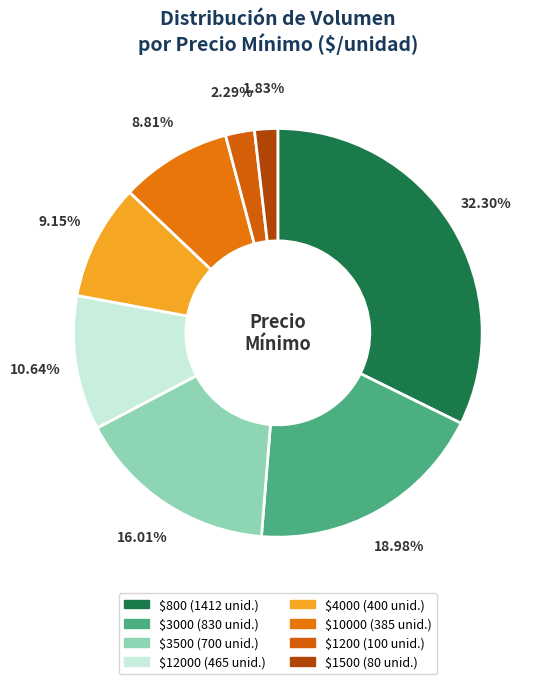

To the nearest percent, what is the average slice percentage?

12%